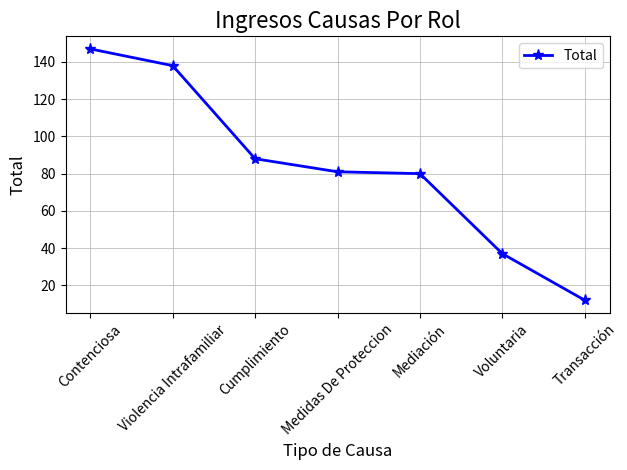

Does the chart display data point markers on the line(s)?

Yes